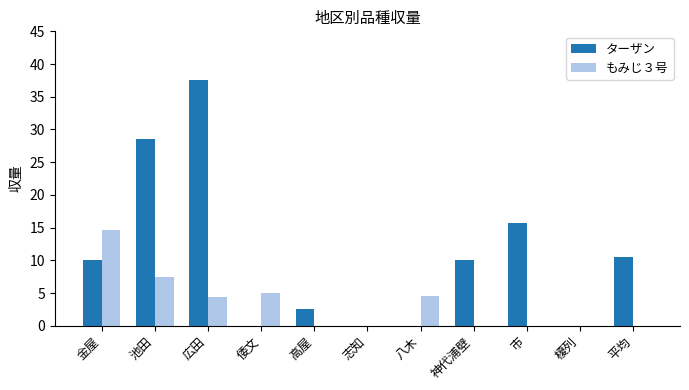

Are the bars horizontal?

No